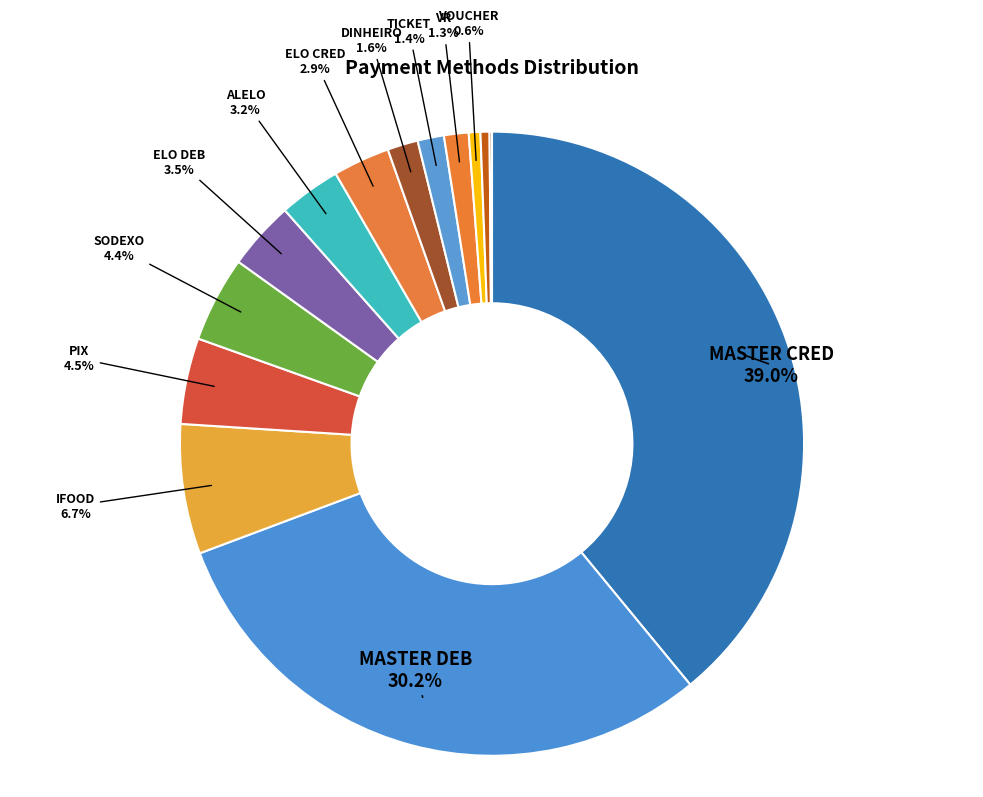

Which category has the biggest portion of the pie?

MASTER CRED